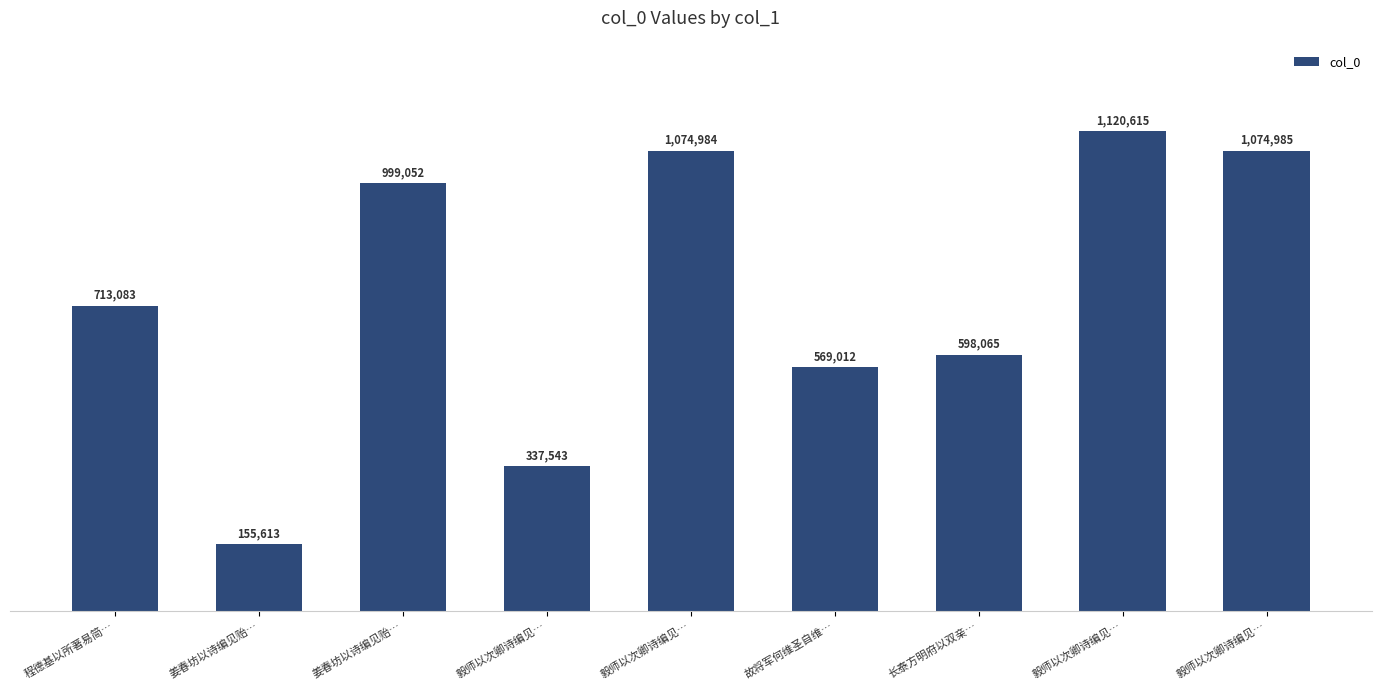

What is the change in value from 毅师以次卿诗编见… to 长泰方明府以双亲…?

-476919